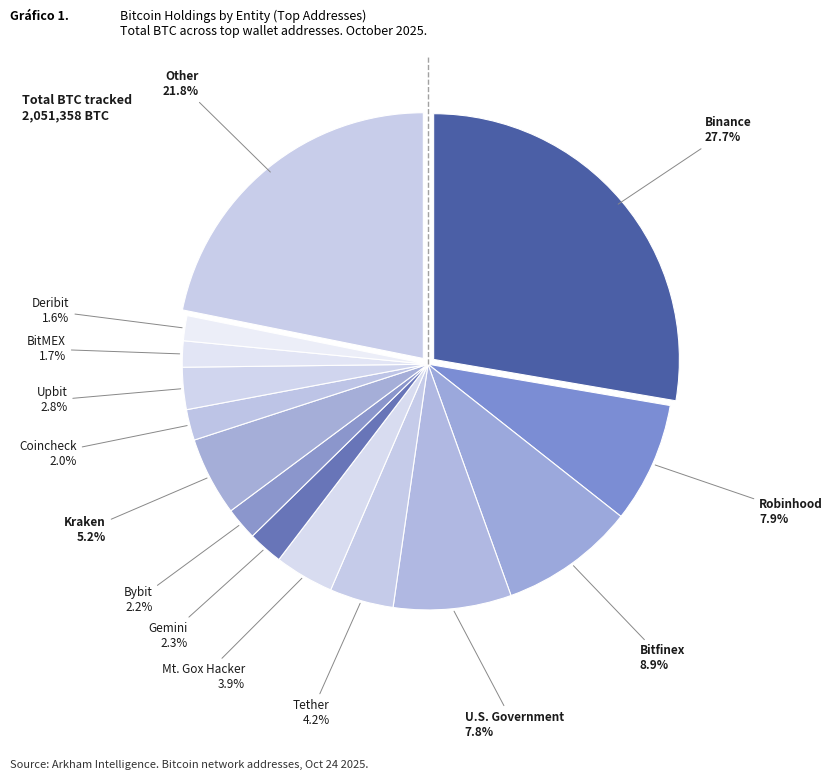

Does Coincheck account for over 50% of the chart?

No